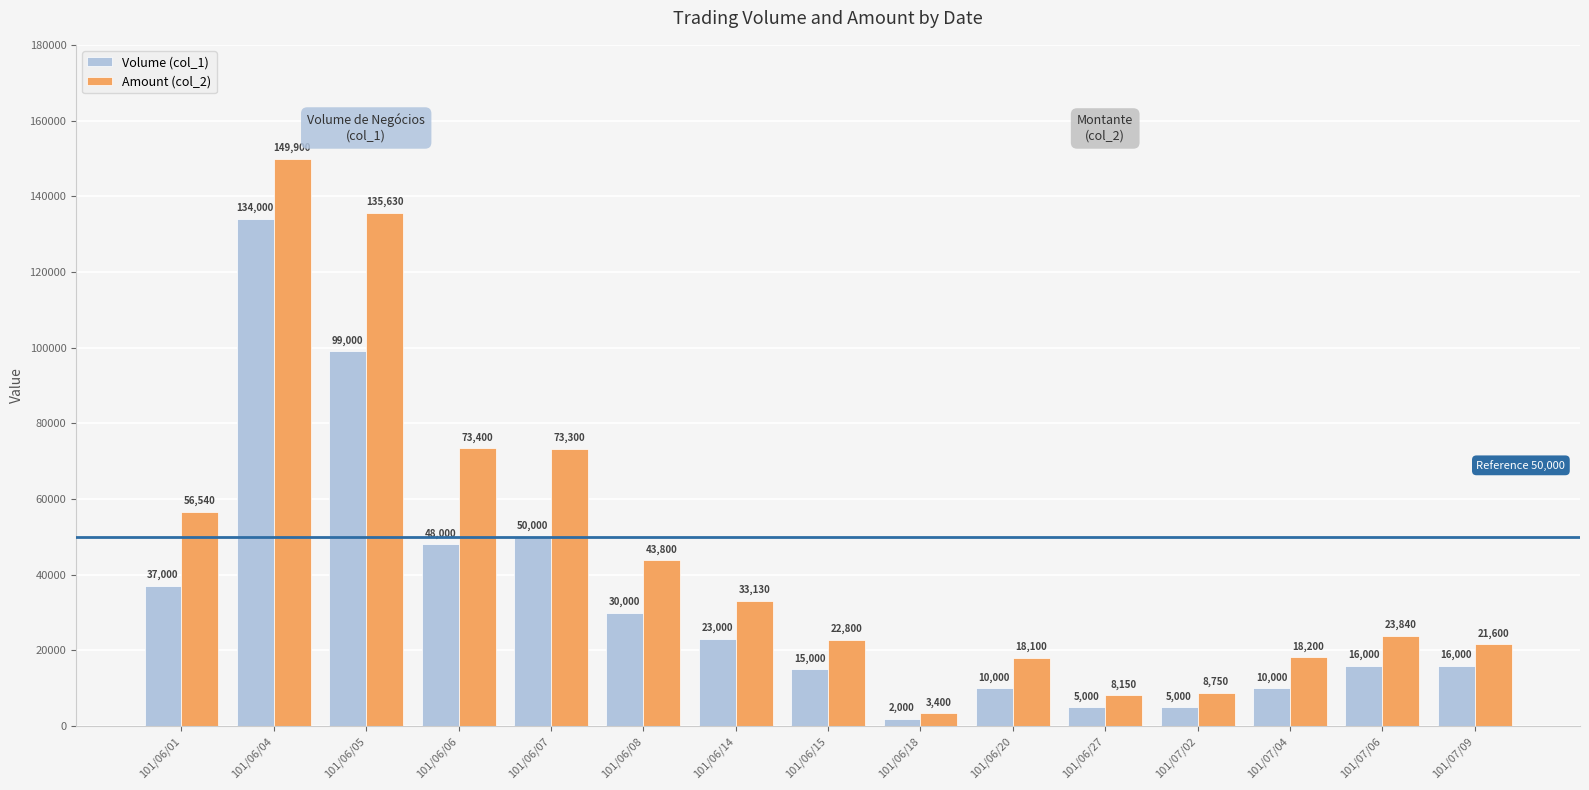

What is the maximum value for Volume (col_1)?

134000